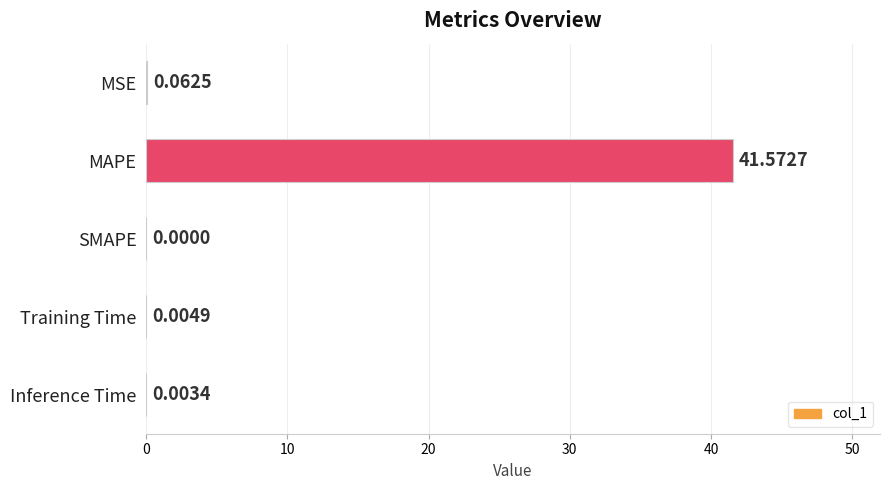

Which has a higher value, MSE or Training Time?

MSE